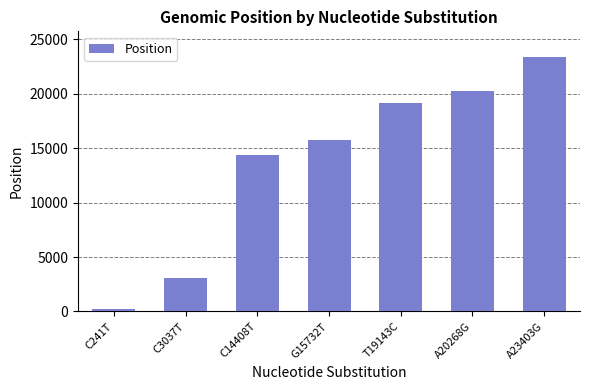

List the labels in order of value, largest first.

A23403G, A20268G, T19143C, G15732T, C14408T, C3037T, C241T